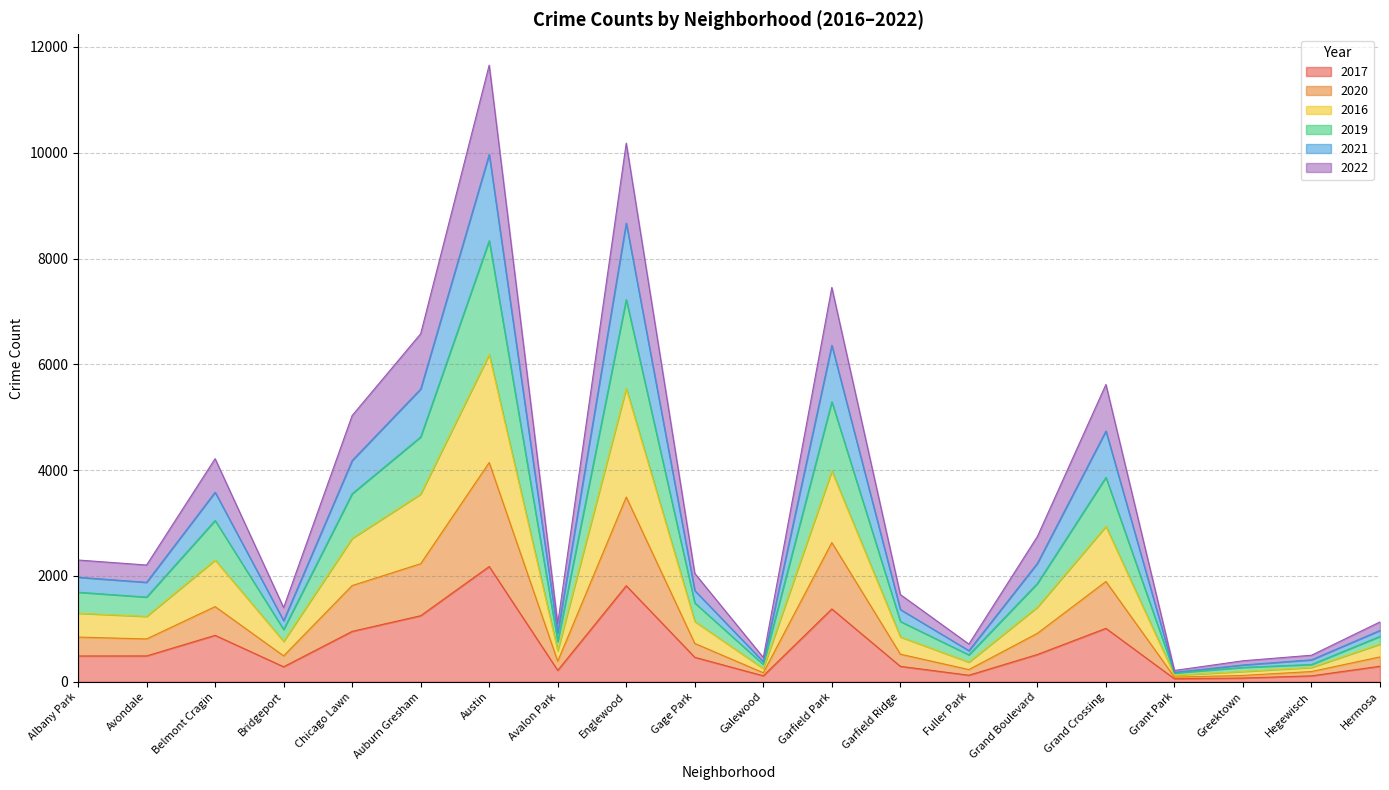

How many interior local peaks does the 2016 series have?

5